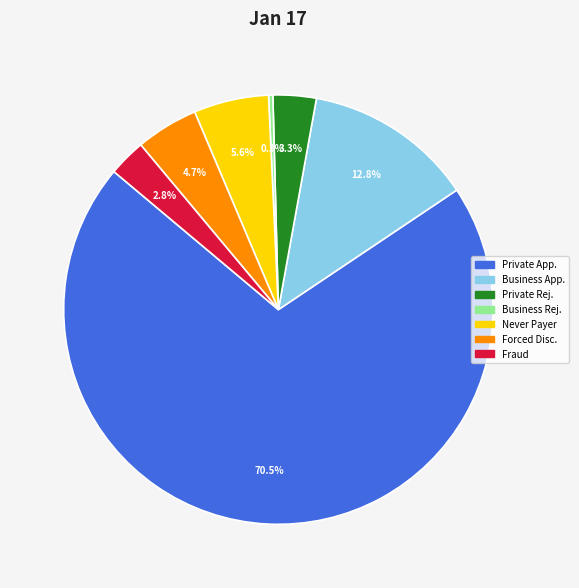

To the nearest percent, what is the difference between the largest and smallest slice percentages?

70%